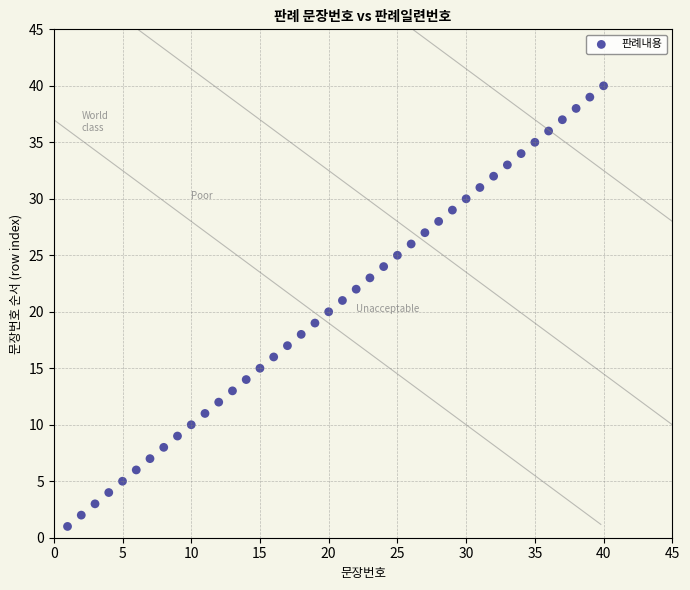

What is the range of X values (max minus min)?

39